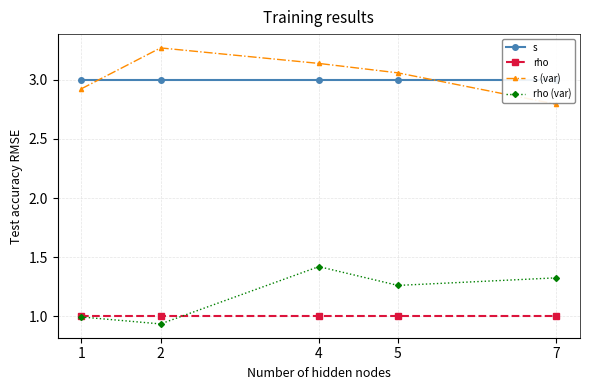

True or false: rho (var) has a value of 1.4 at 4.

True